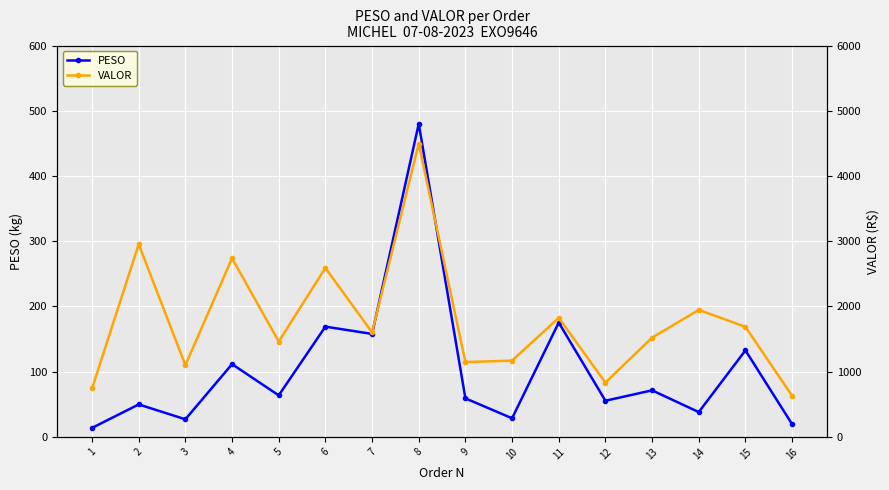

Is the value of VALOR at 9 greater than the value of PESO at 15?

Yes